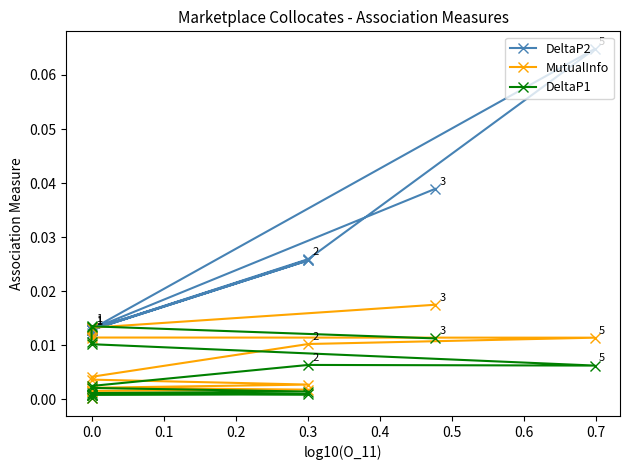

Which series has the largest total across all categories?

DeltaP2